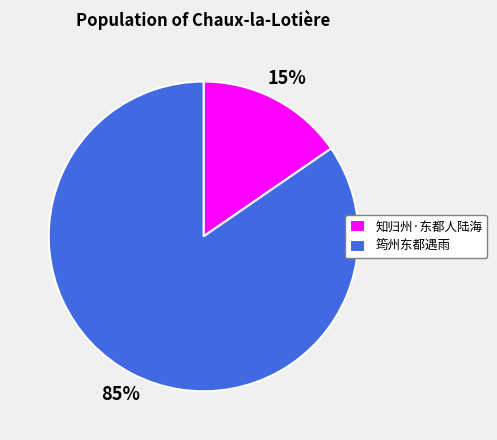

Between 知归州·东都人陆海 and 筠州东都遇雨, which is larger?

筠州东都遇雨